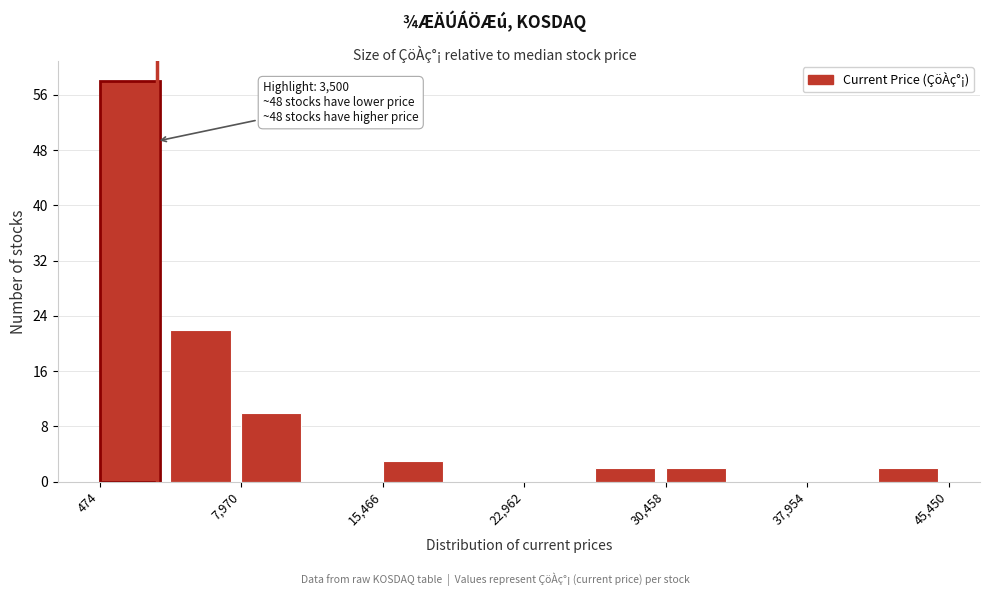

Around what value on the x-axis is the tallest bar? Give the approximate position of its centre, as read against the axis.

2000